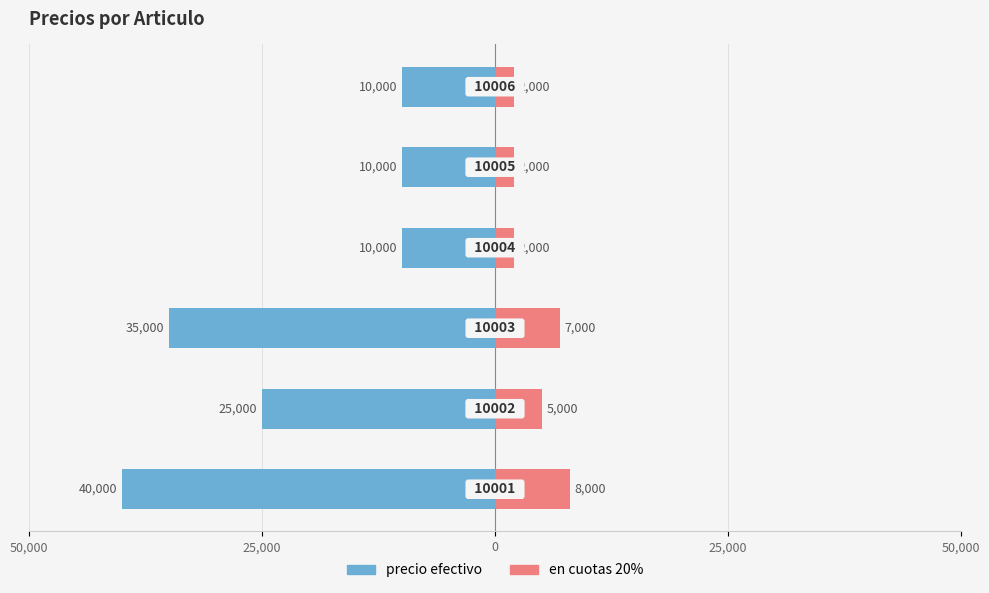

Are the bars grouped side by side (vs. stacked)?

Yes